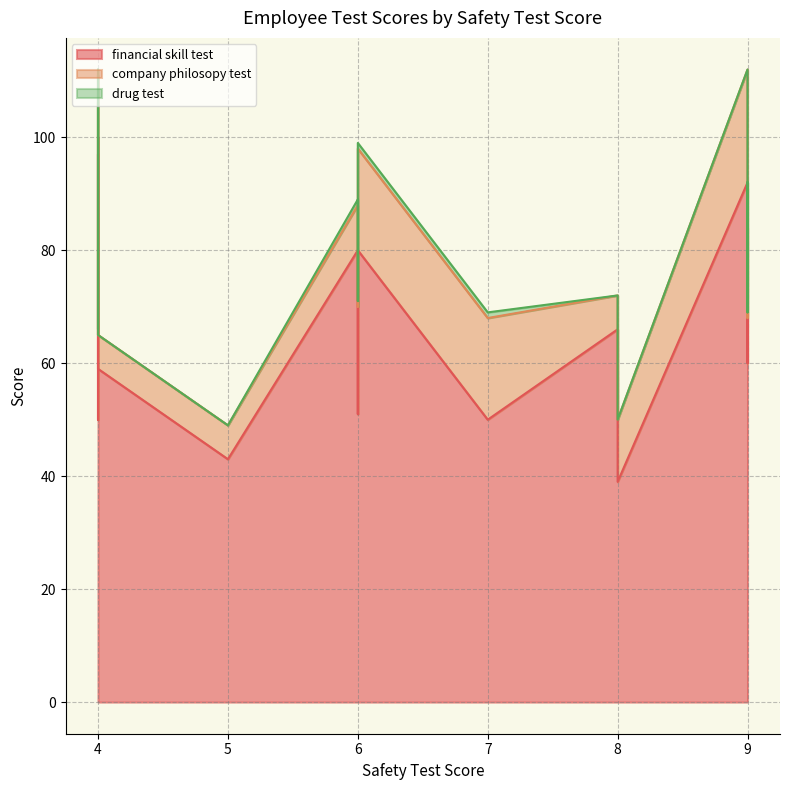

The value of company philosopy test at 4 is 12. True or false?

True